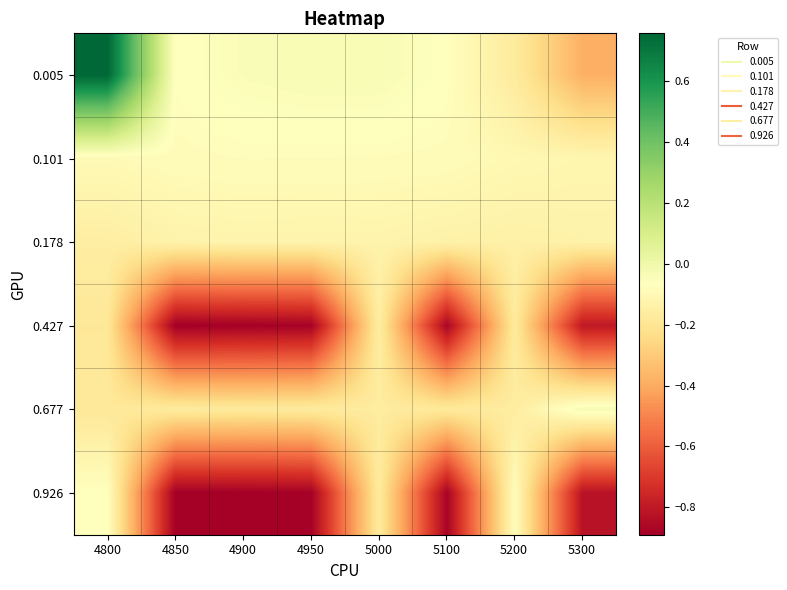

How many data points does each series have?

8